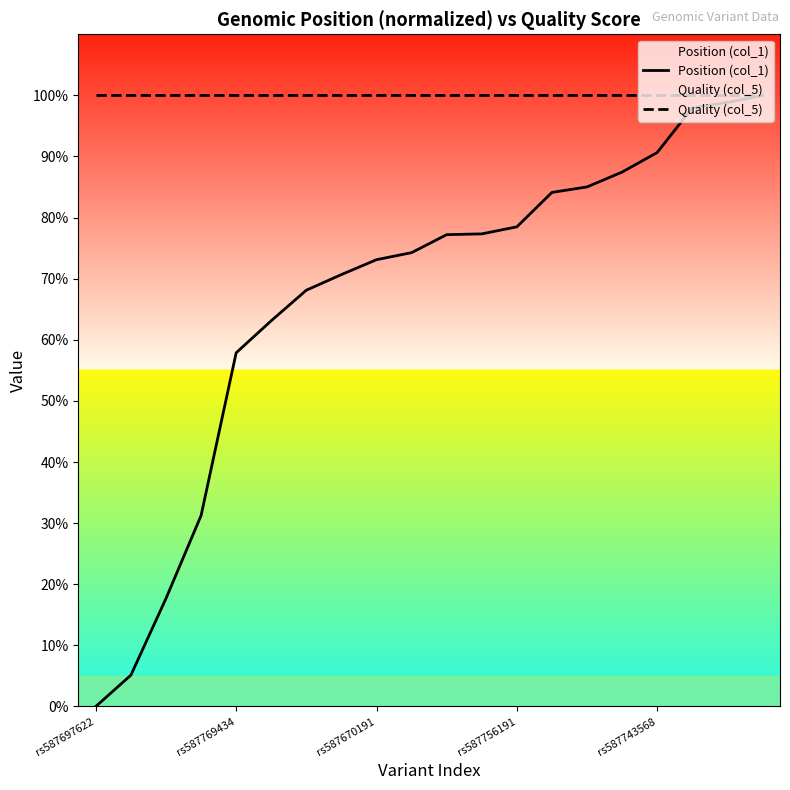

What are all the series names shown in the legend?

Position (col_1), Quality (col_5)